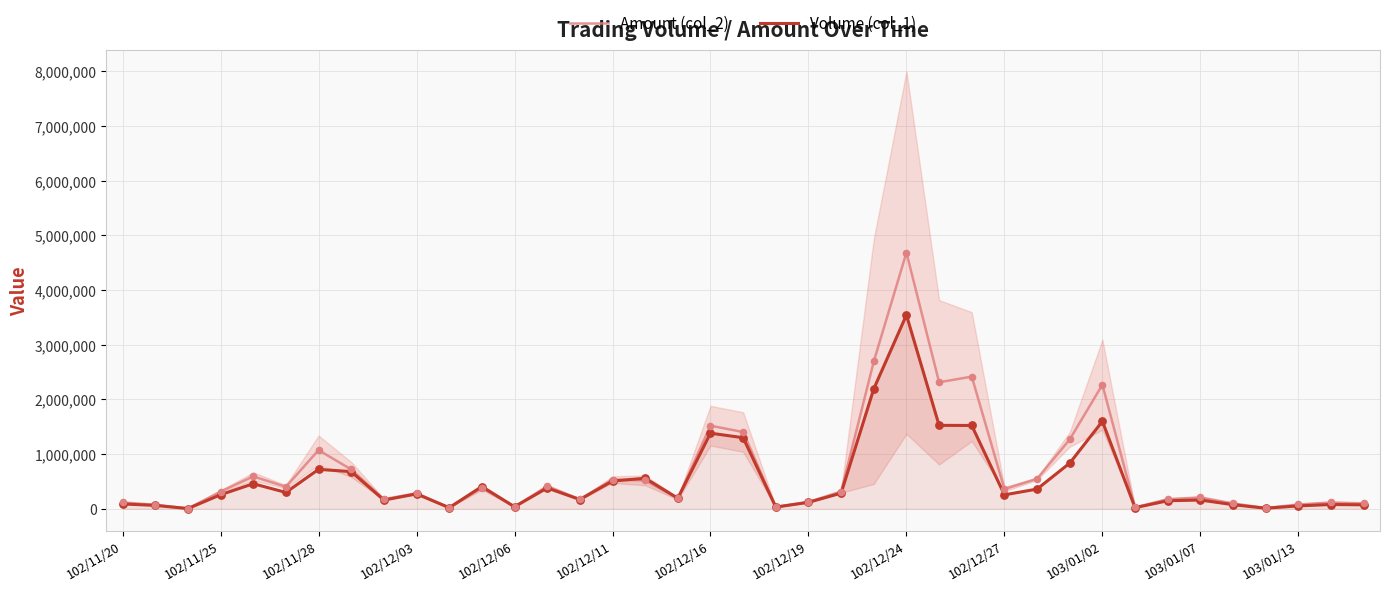

Which series contains the highest Y value?

Amount (col_2)